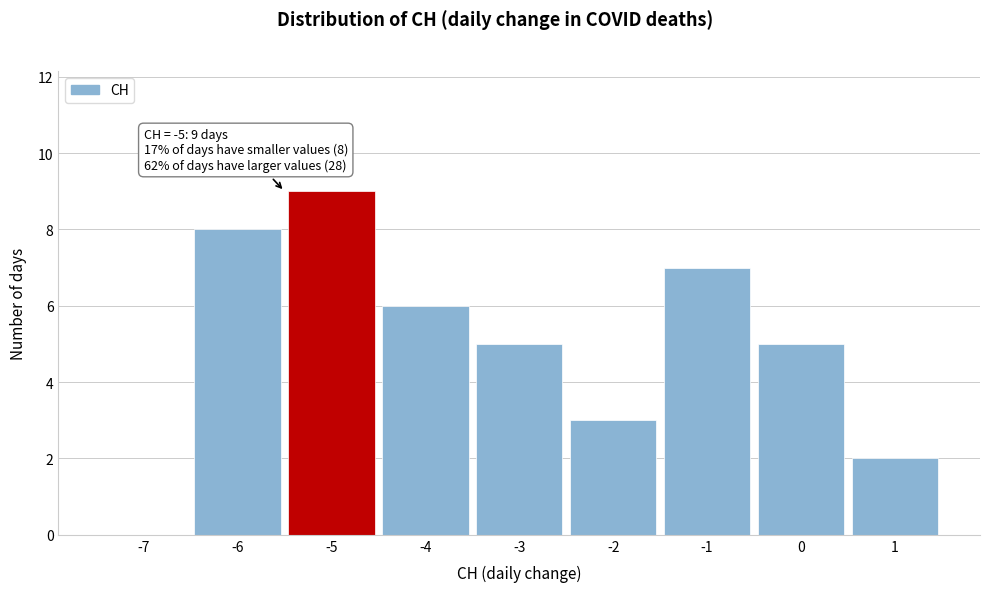

Over which range of the x-axis is the bar tallest?

-5.5 to -4.5